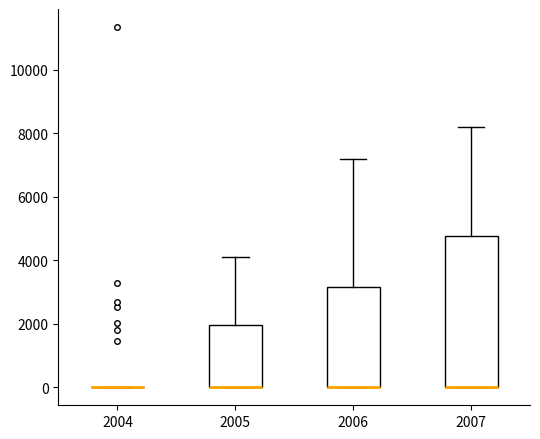

Which box is the tallest, from its lower edge to its upper edge?

2007